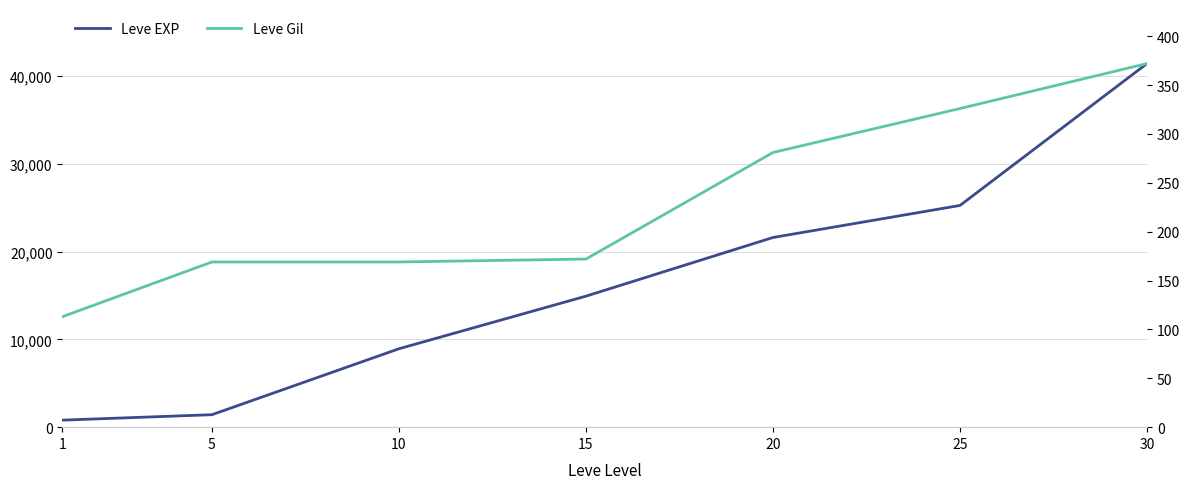

What is the average value of the Leve EXP series?

16333